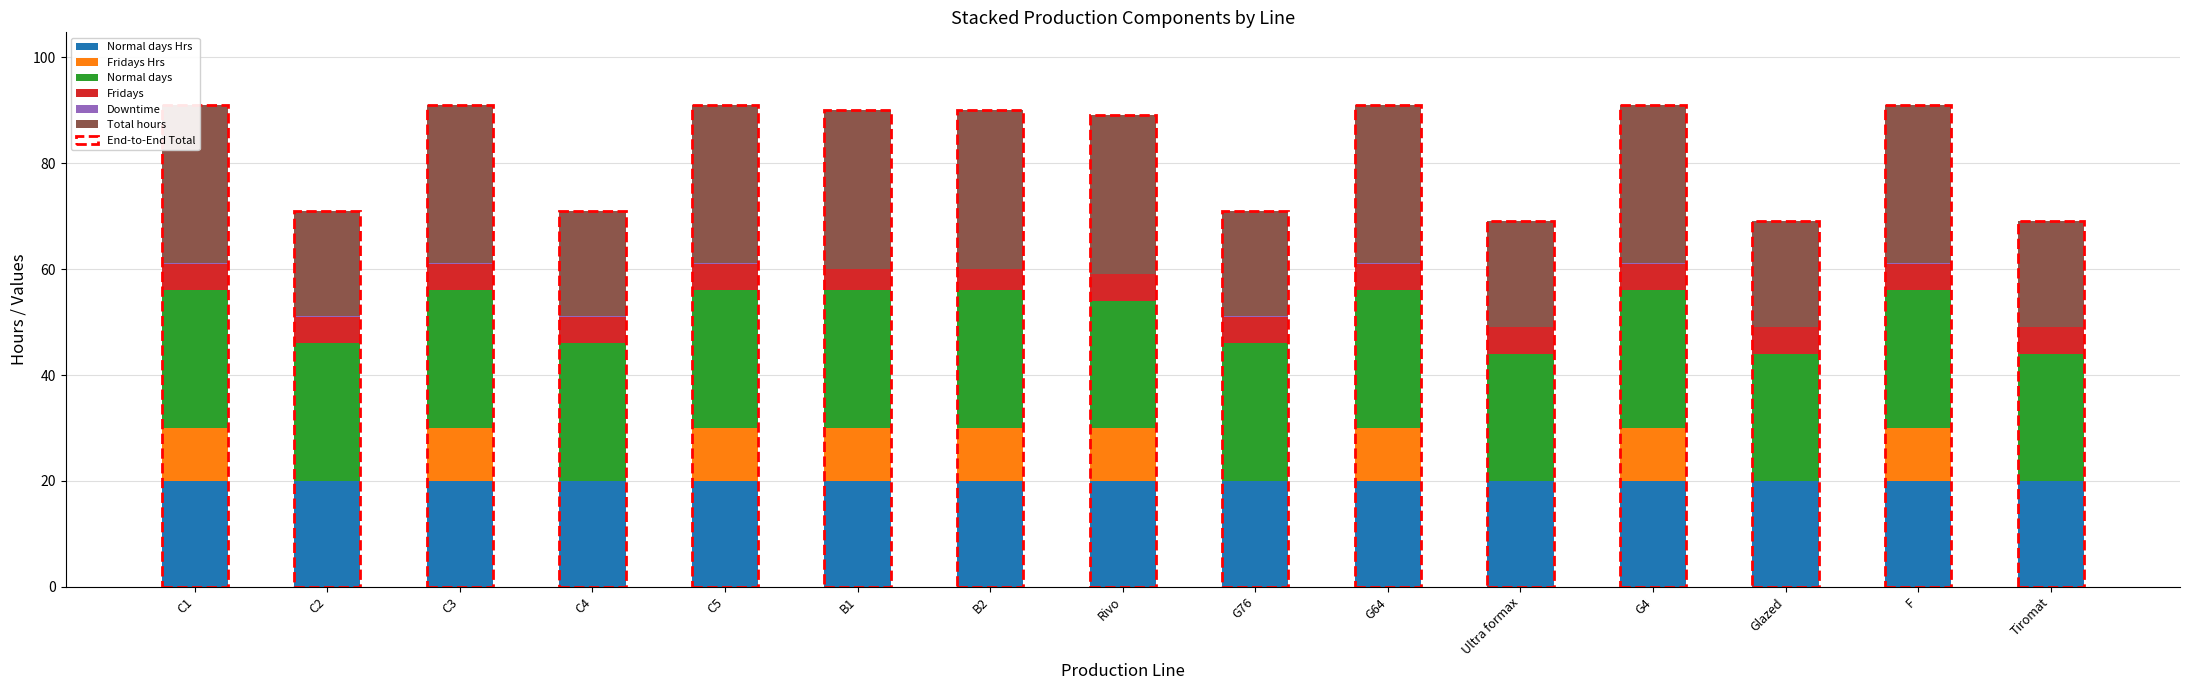

At how many categories does at least one series exceed 23?

15